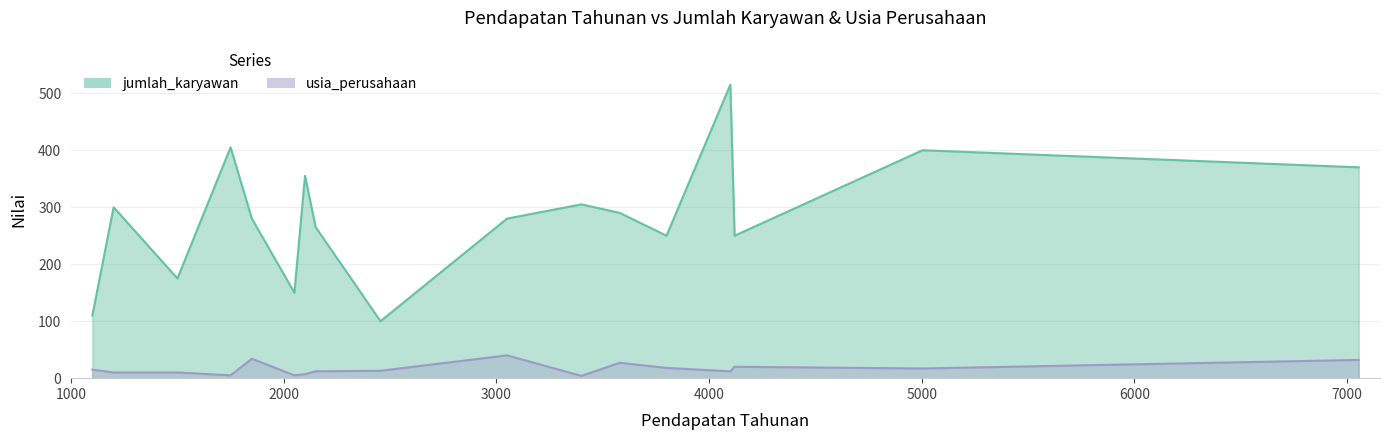

Count the number of categories in the chart.

17